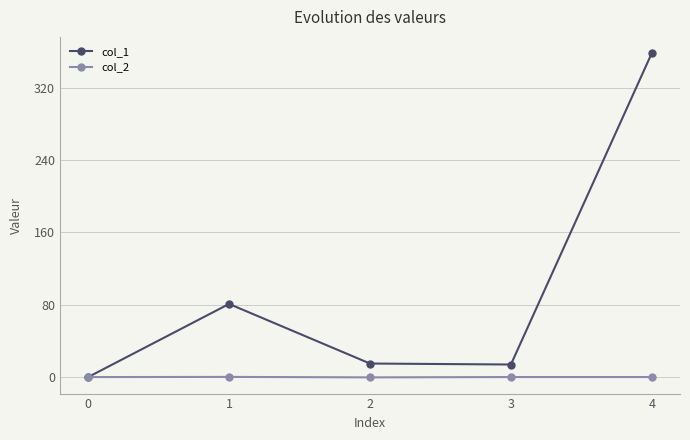

The col_1 series shows 0.0 at 0. True or false?

True